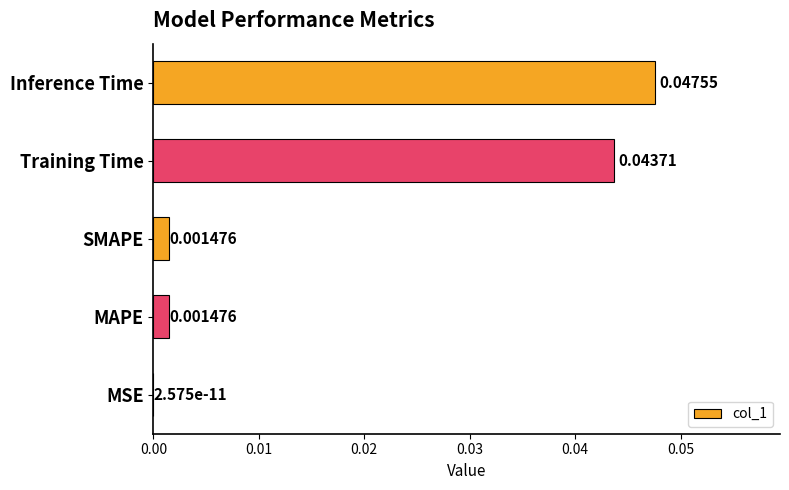

Which category has the highest value across all series?

Inference Time